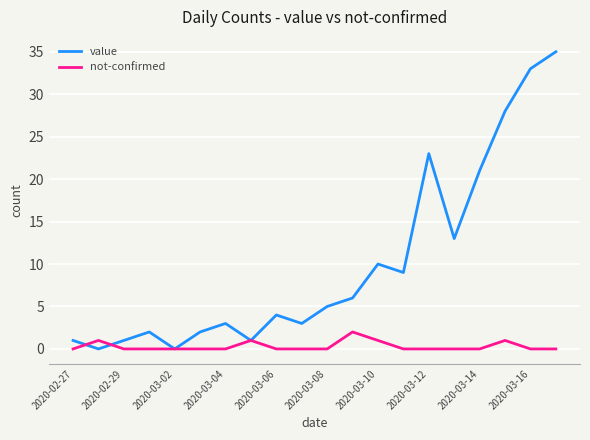

Which series has the largest total across all categories?

value